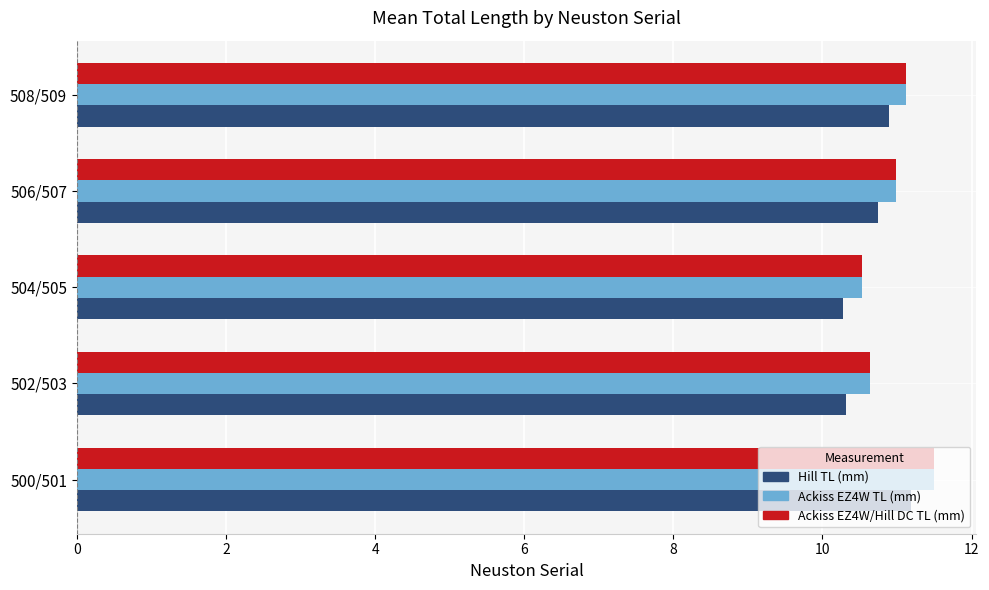

At how many categories does at least one series exceed 10?

5